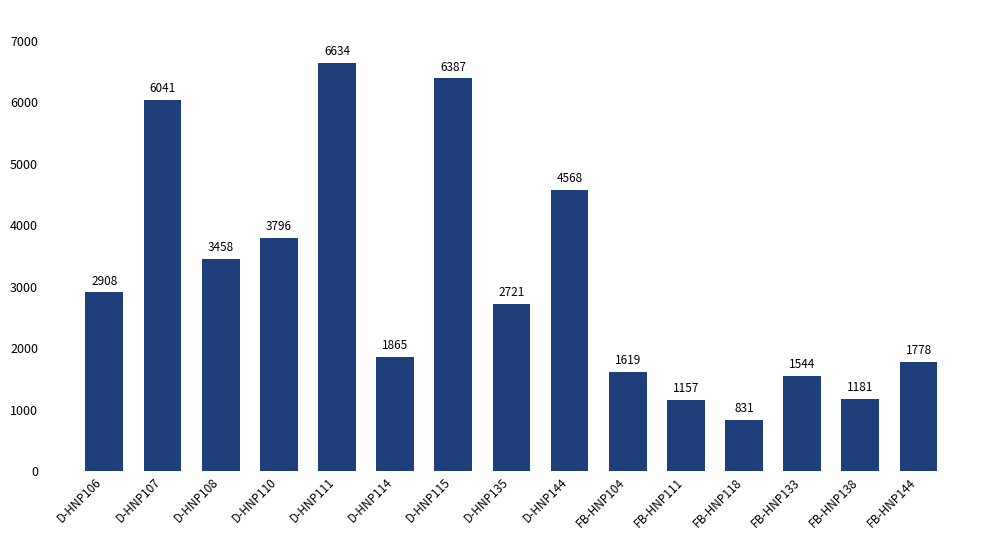

Reading left to right, transcribe all the data shown in this chart.

D-HNP106=2908	D-HNP107=6041	D-HNP108=3458	D-HNP110=3796	D-HNP111=6634	D-HNP114=1865	D-HNP115=6387	D-HNP135=2721	D-HNP144=4568	FB-HNP104=1619	FB-HNP111=1157	FB-HNP118=831	FB-HNP133=1544	FB-HNP138=1181	FB-HNP144=1778